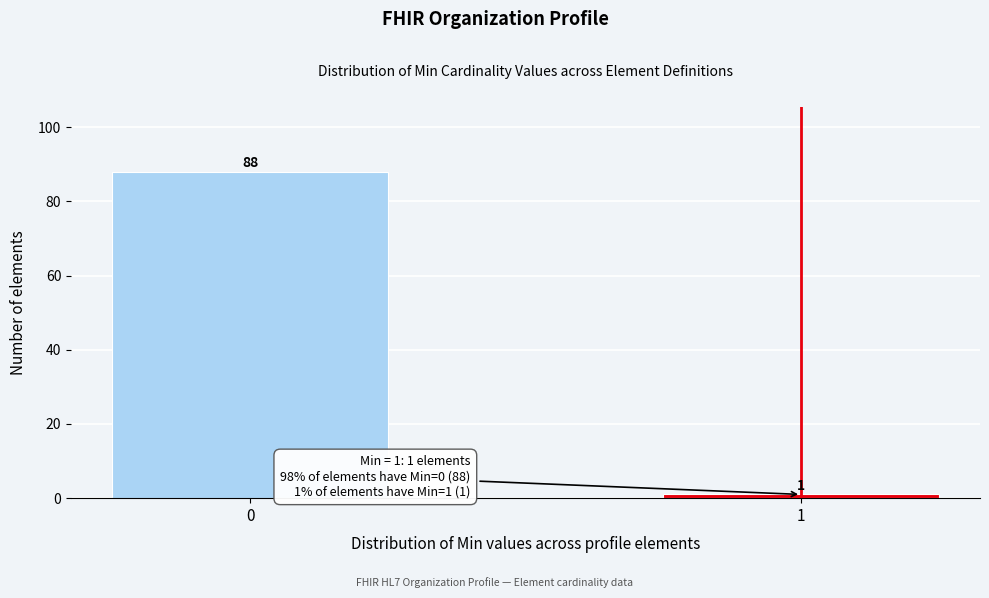

Reading left to right, what are all the values shown in this chart?

0=88	1=1